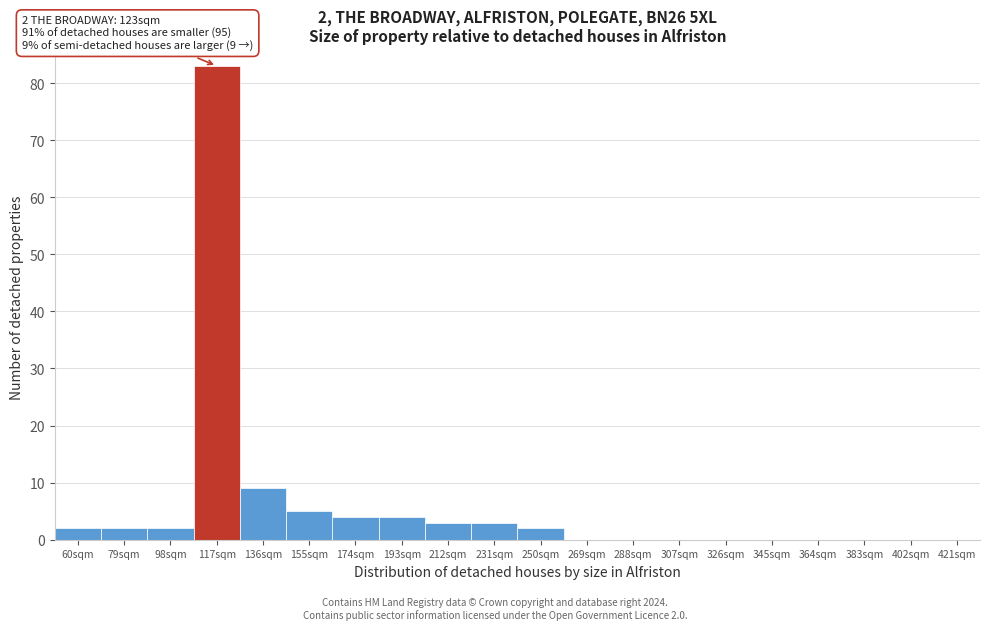

Reading left to right, transcribe all the data shown in this chart.

60sqm=2	79sqm=2	98sqm=2	117sqm=83	136sqm=9	155sqm=5	174sqm=4	193sqm=4	212sqm=3	231sqm=3	250sqm=2	269sqm=0	288sqm=0	307sqm=0	326sqm=0	345sqm=0	364sqm=0	383sqm=0	402sqm=0	421sqm=0